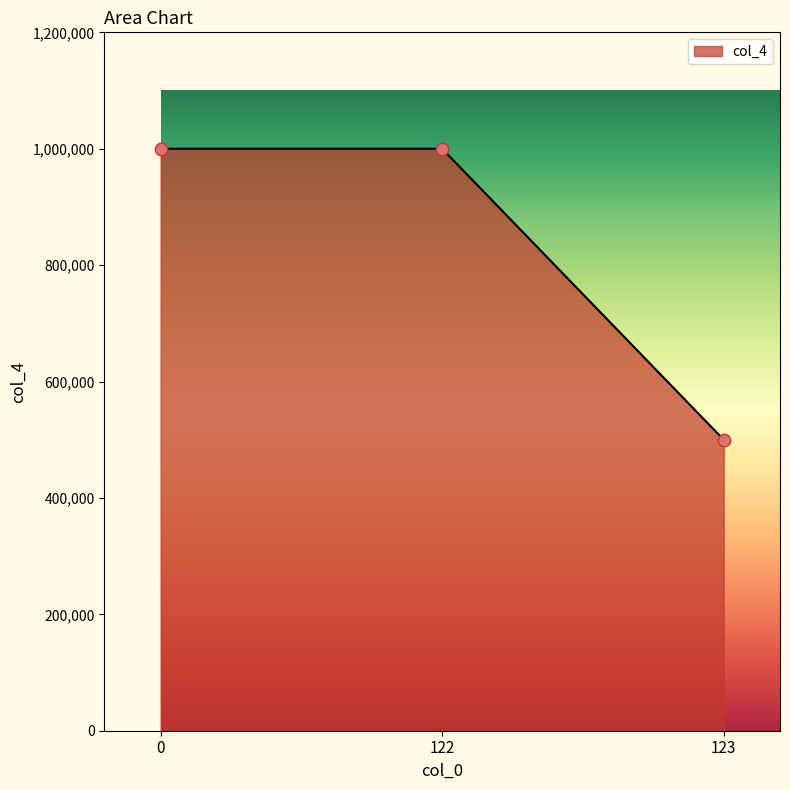

What is the change in value from 122 to 123?

-500000